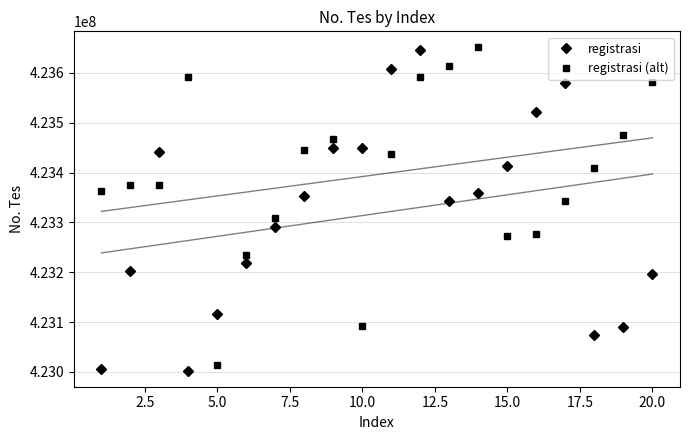

What is the approximate value of registrasi (alt) at 20.0?

423581689